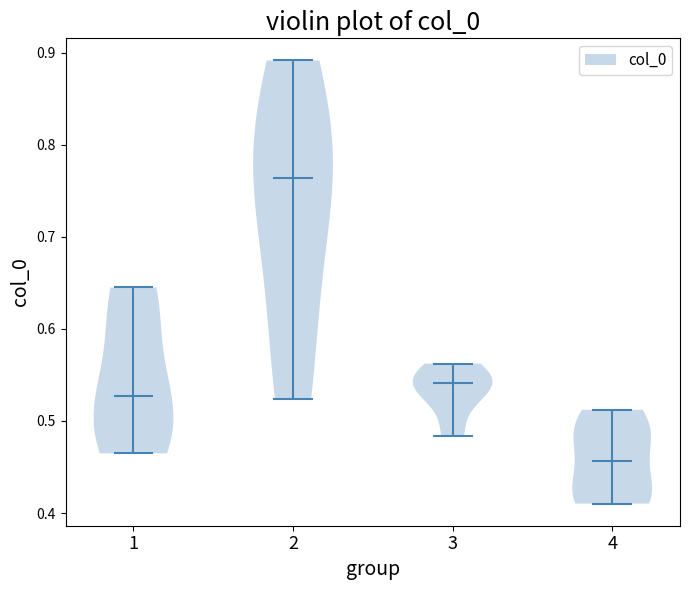

What is the highest point the violin at x = 3 reaches on the y-axis? The values are not printed on the chart, so give them approximately, as read against the axis.

0.56